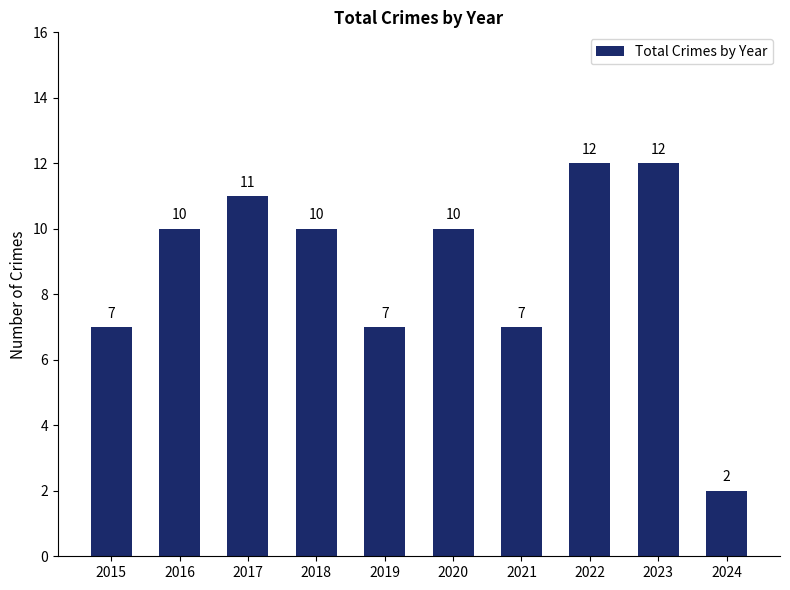

Reading left to right, what are all the values shown in this chart?

7	10	11	10	7	10	7	12	12	2